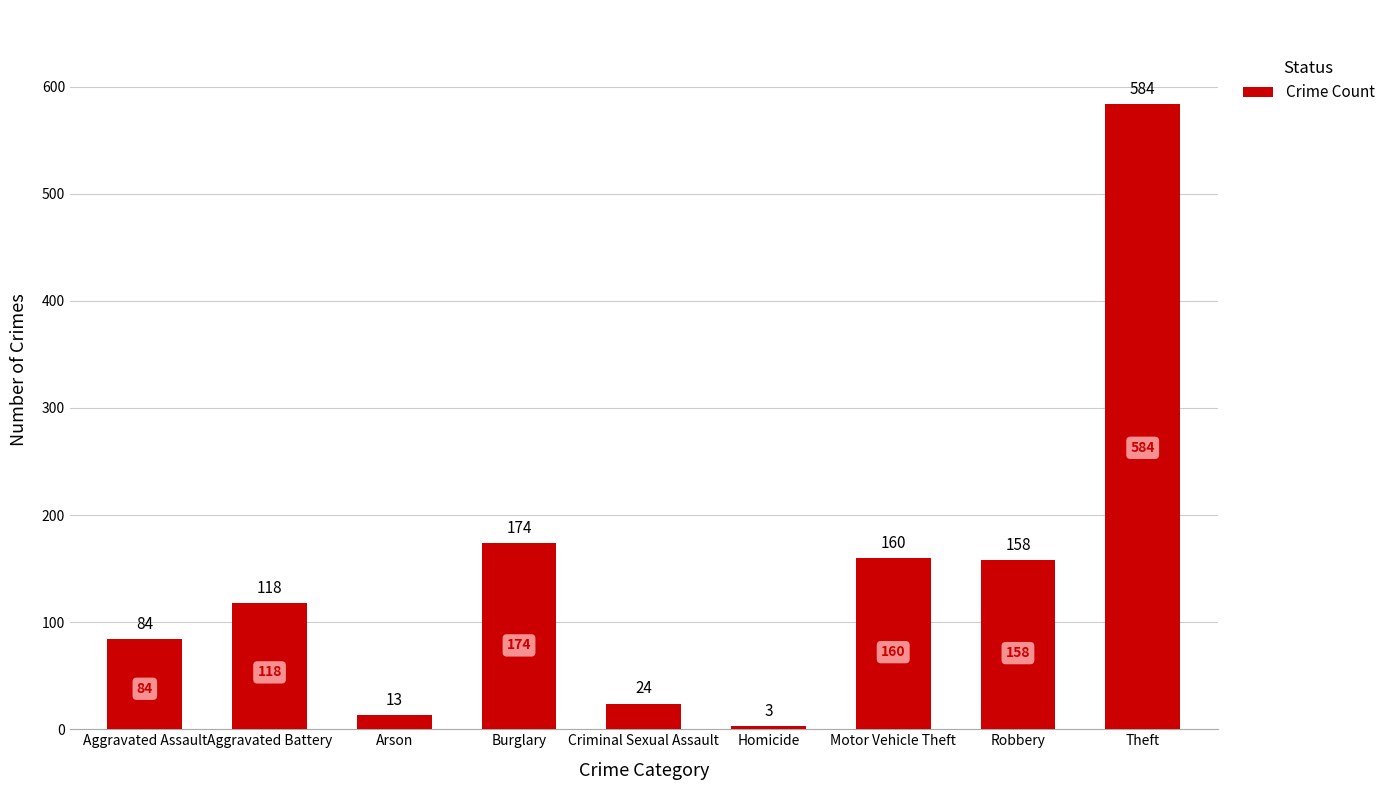

What is the label of the 2nd bar from the right?

Robbery